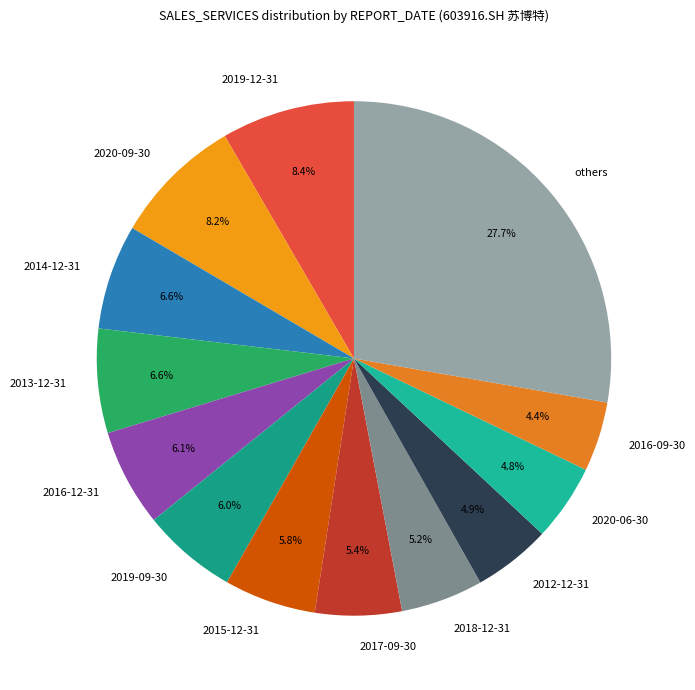

Does any single category account for the majority?

No